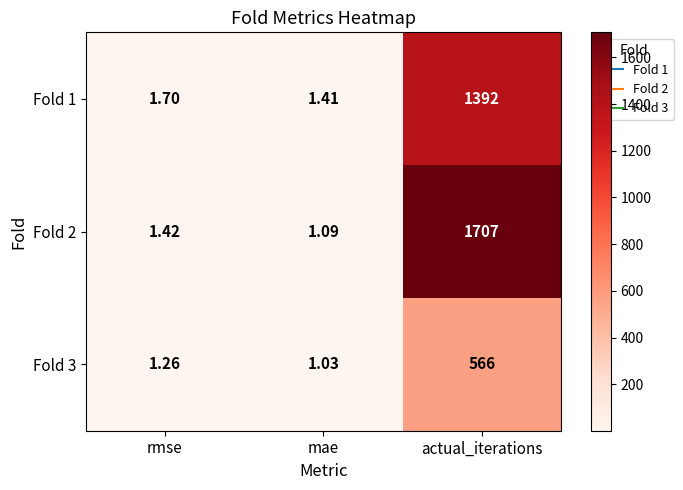

Which series changed the most between rmse and actual_iterations?

Fold 2